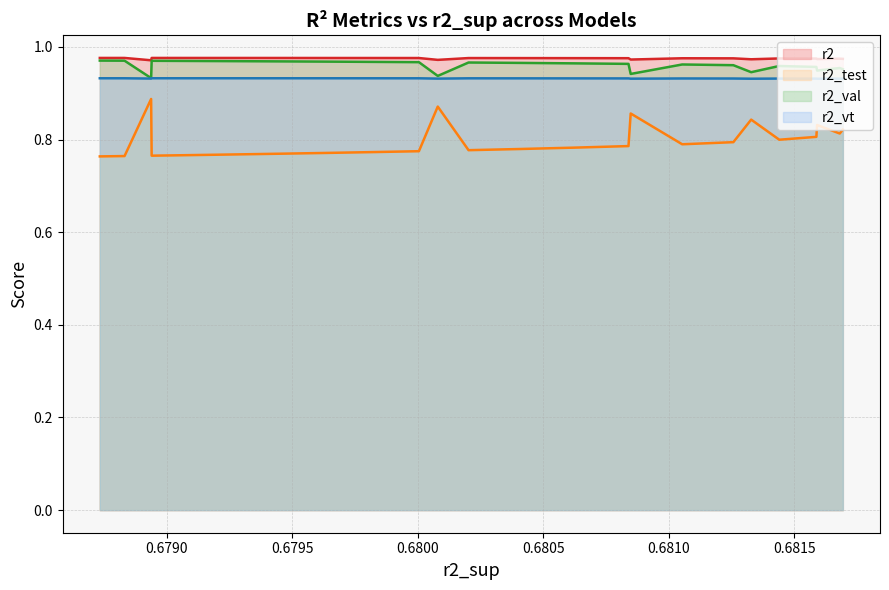

What are all the series names shown in the legend?

r2, r2_test, r2_val, r2_vt